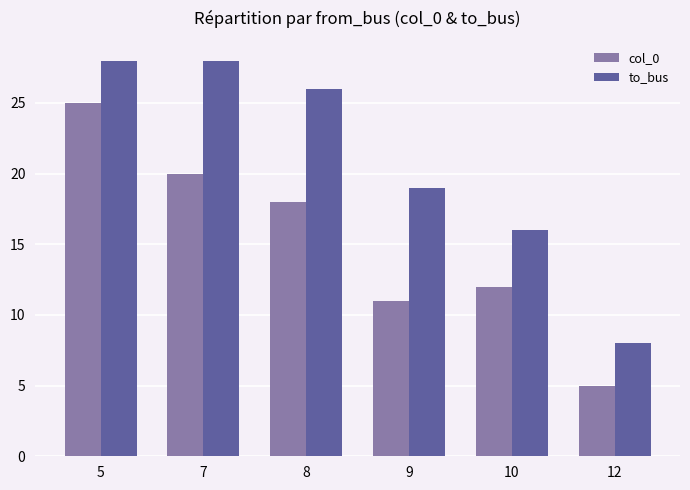

What is the value of the to_bus bar at the 4th from the left?

19